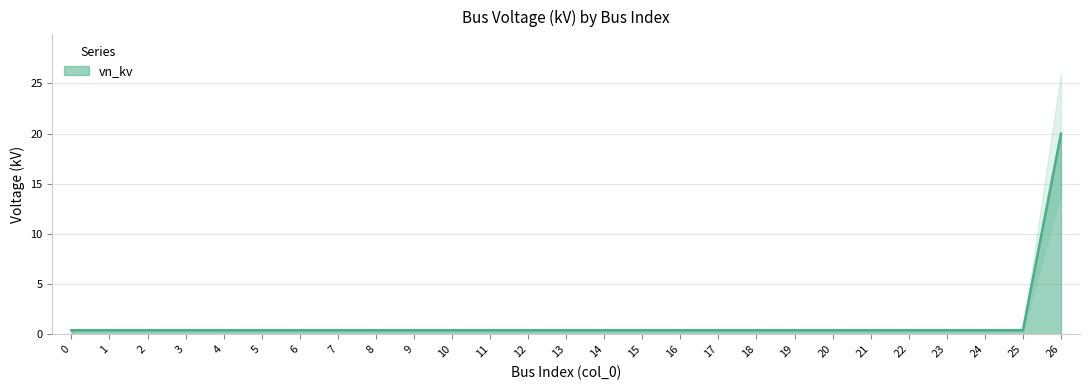

What is the minimum value shown in the chart?

0.4